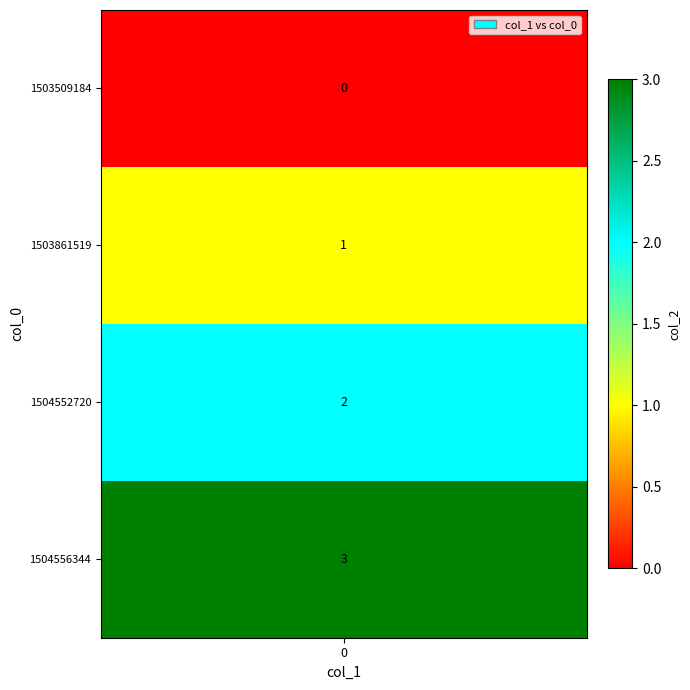

Which category has the lowest value across all series?

1503509184